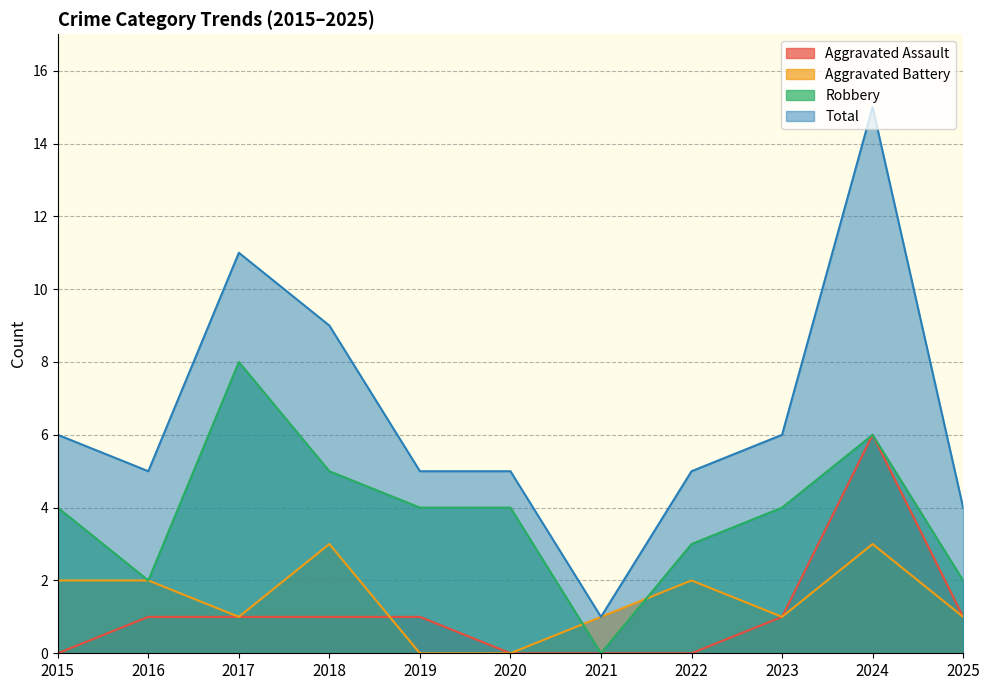

At which category is the sum across all series the highest?

2024